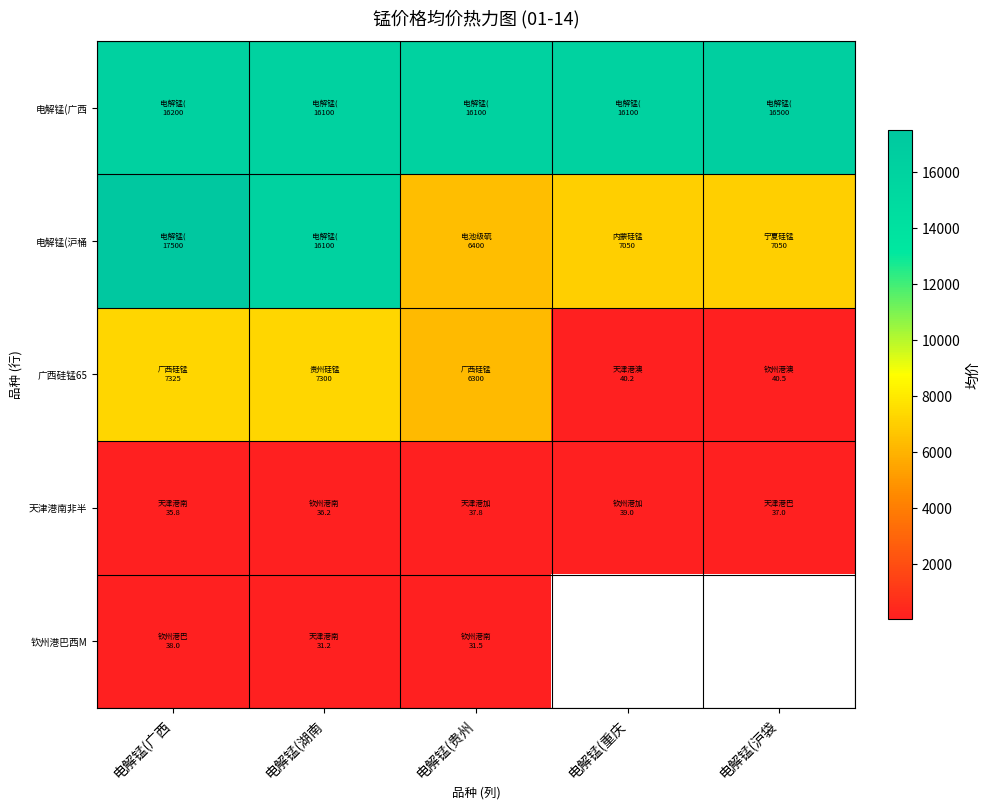

What is the average value of the 天津港南非半 series?

37.1